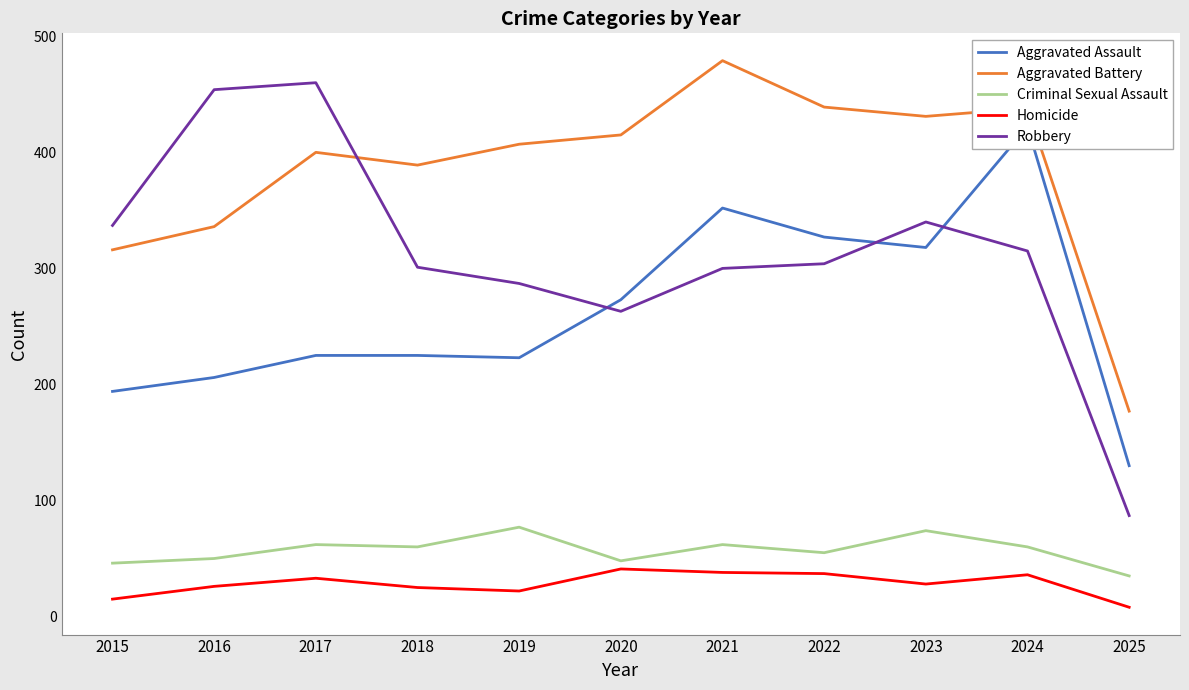

The Homicide series shows 12 at 2022. True or false?

False